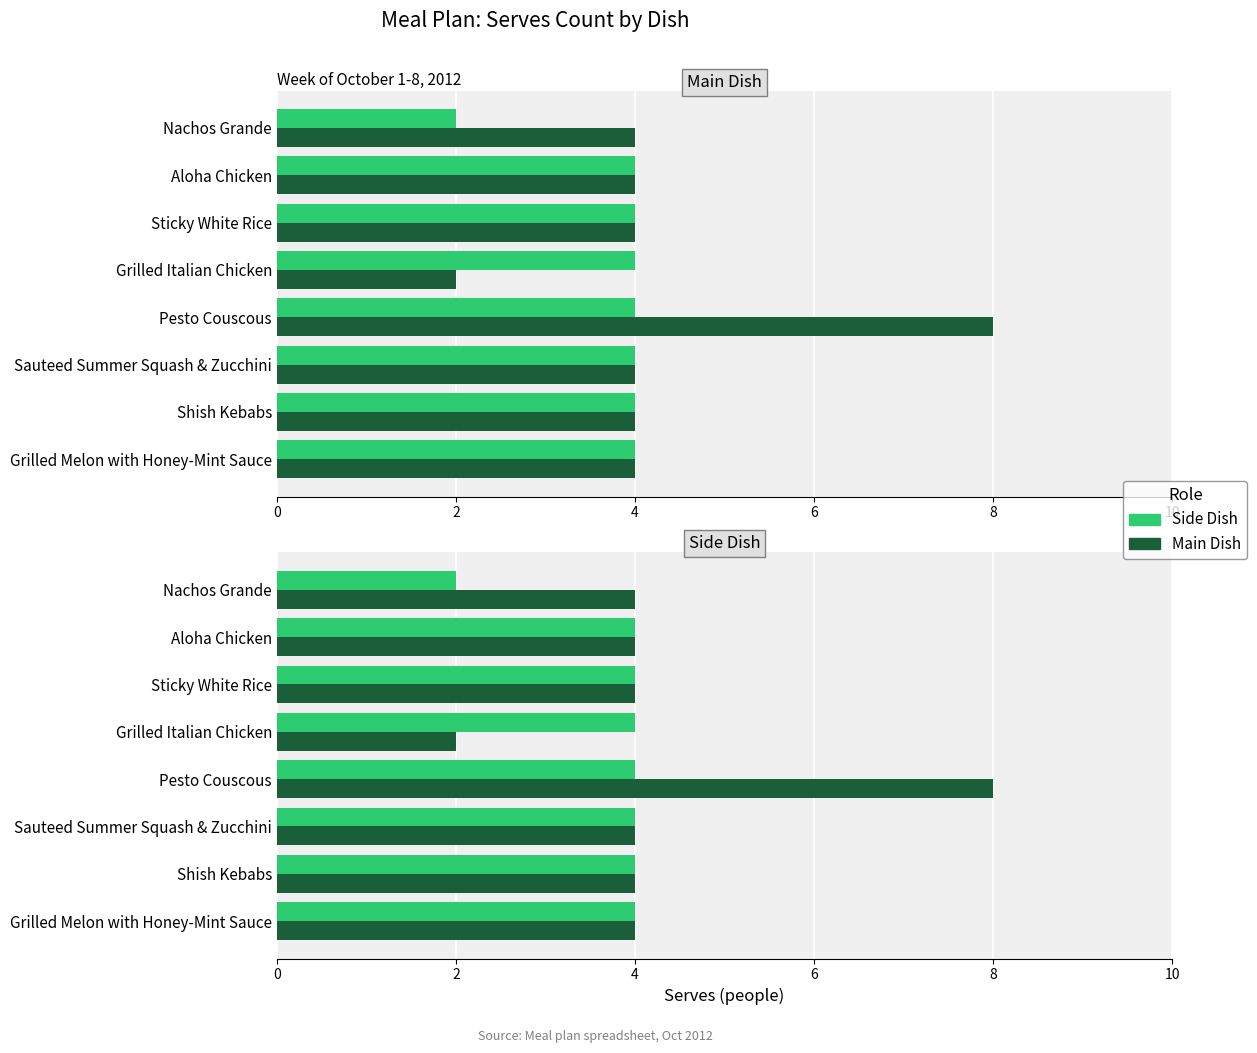

Reading left to right, extract all data points from this chart.

Main Dish: 4	4	4	2	8	4	4	4
Side Dish: 2	4	4	4	4	4	4	4